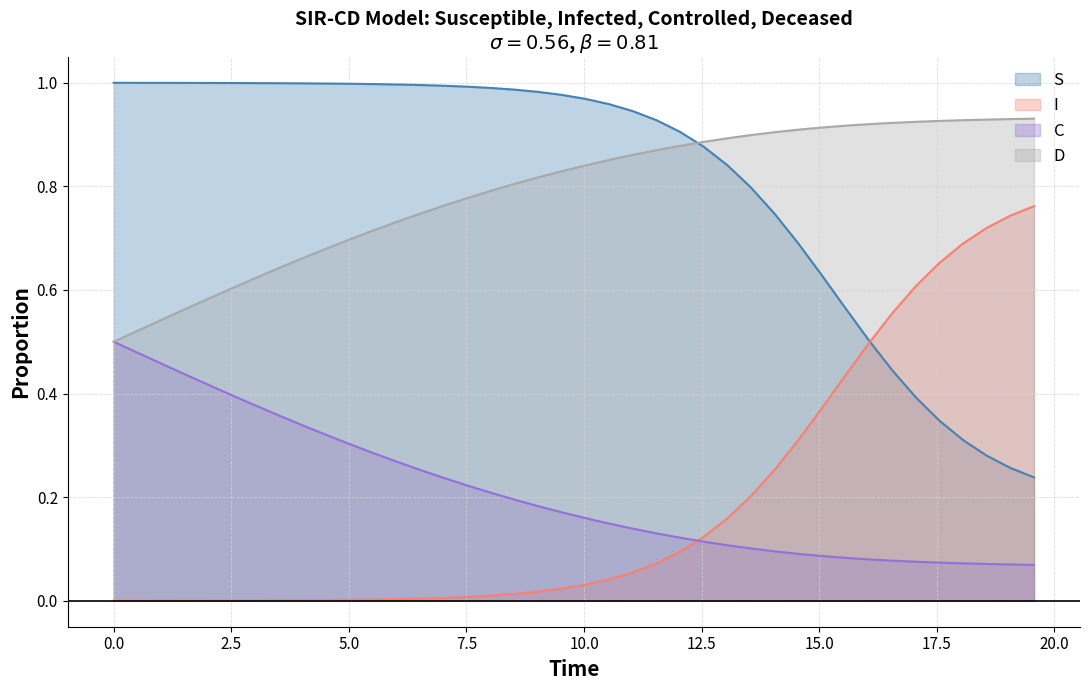

True or false: I and D cross at least once.

False